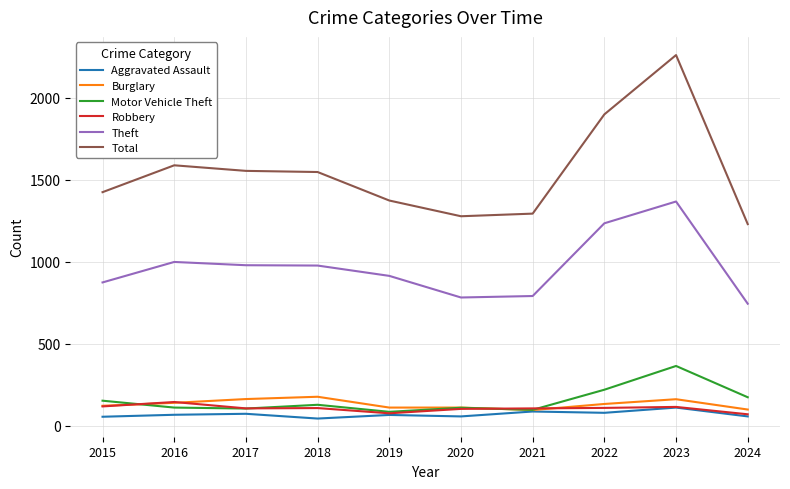

The Robbery series shows 105 at 2017. True or false?

True